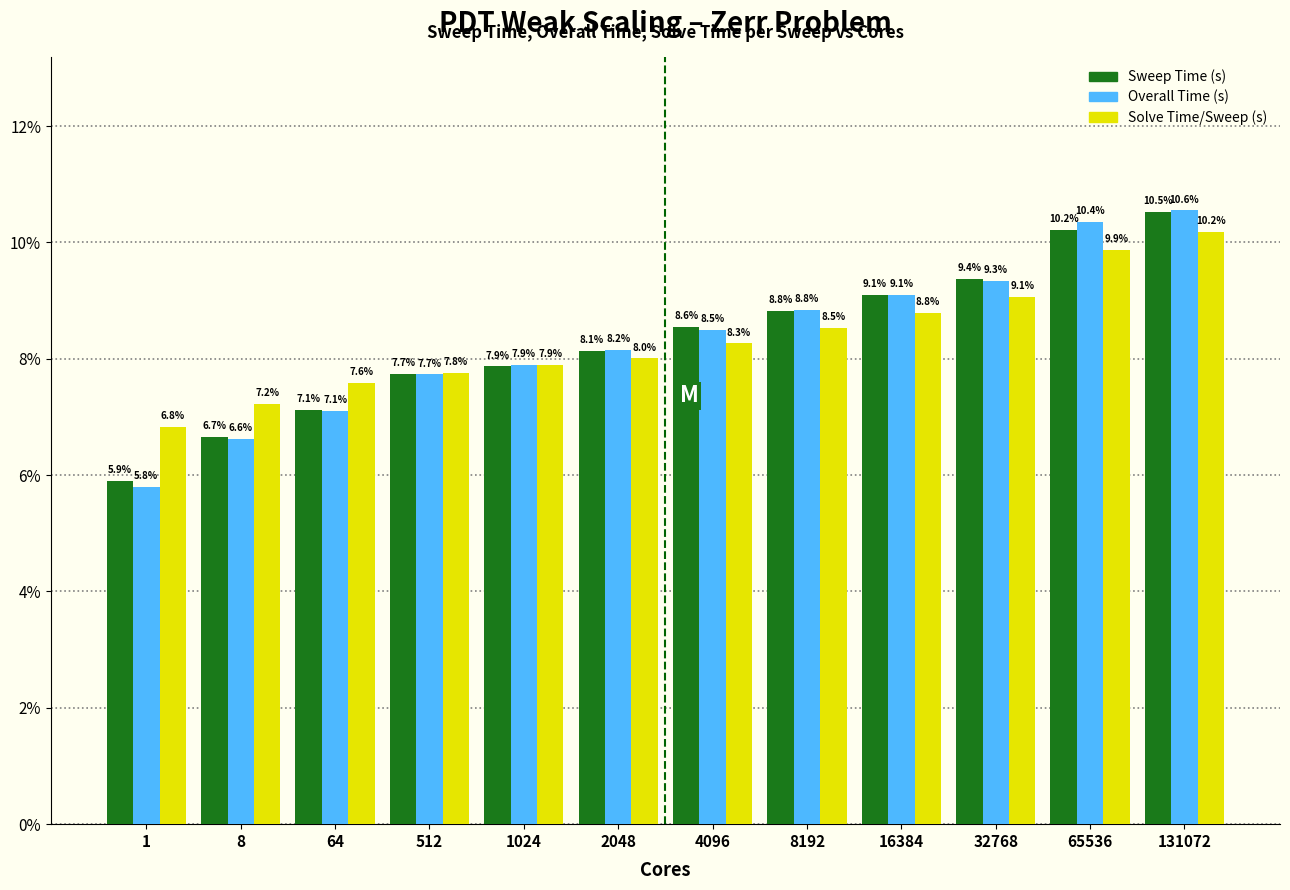

Reading left to right, transcribe all the data shown in this chart.

Sweep Time (s): 5.9	6.7	7.1	7.7	7.9	8.1	8.6	8.8	9.1	9.4	10.2	10.5
Overall Time (s): 5.8	6.6	7.1	7.7	7.9	8.2	8.5	8.8	9.1	9.3	10.4	10.6
Solve Time/Sweep (s): 6.8	7.2	7.6	7.8	7.9	8.0	8.3	8.5	8.8	9.1	9.9	10.2